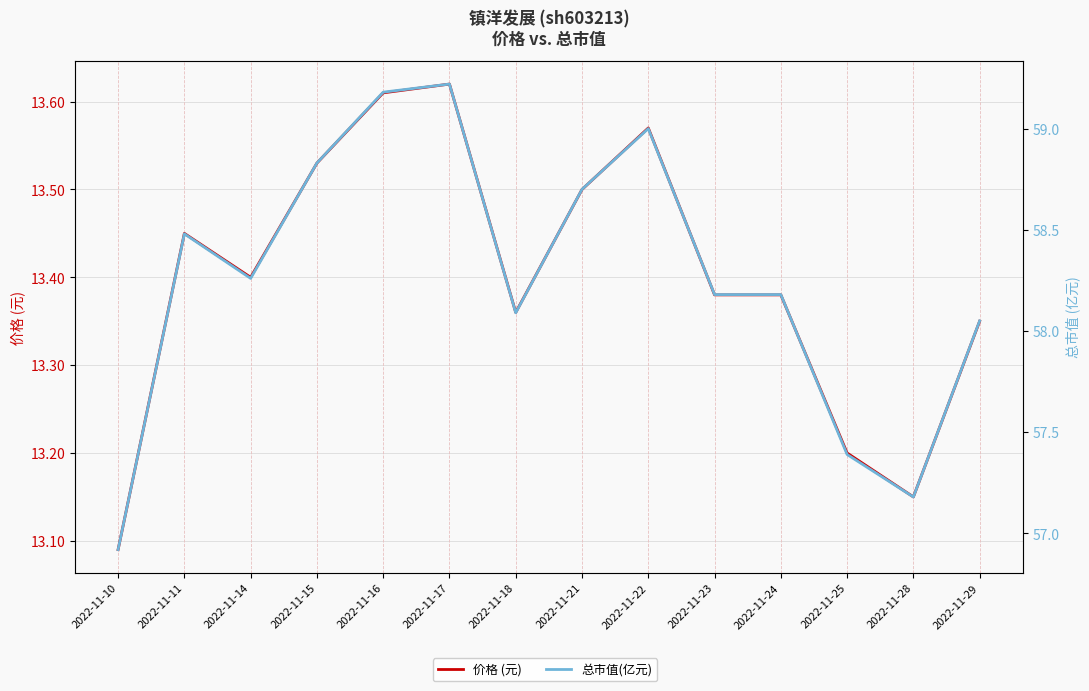

Reading right to left, transcribe all the data shown in this chart.

价格 (元): 13.3	13.2	13.2	13.4	13.4	13.6	13.5	13.4	13.6	13.6	13.5	13.4	13.4	13.1
总市值(亿元): 58.0	57.2	57.4	58.2	58.2	59.0	58.7	58.1	59.2	59.2	58.8	58.3	58.5	56.9